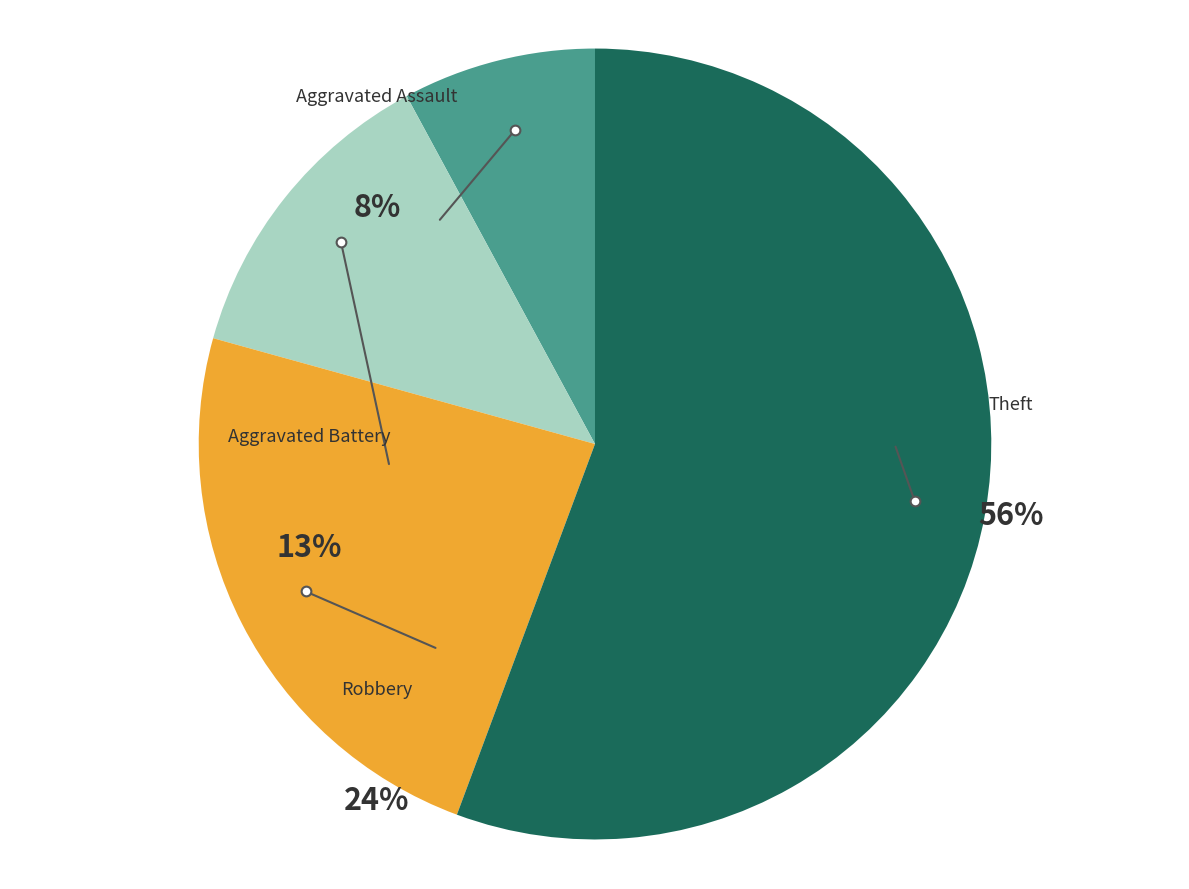

Which category has the smallest portion of the pie?

Aggravated Assault